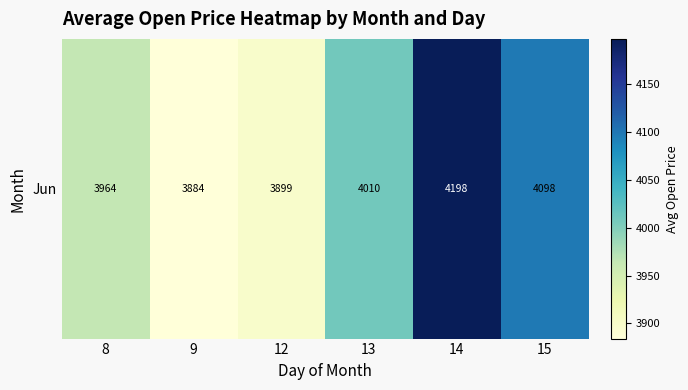

Reading right to left, list all the values displayed in this chart.

15=4098.0	14=4197.6	13=4009.7	12=3898.7	9=3884.1	8=3964.3